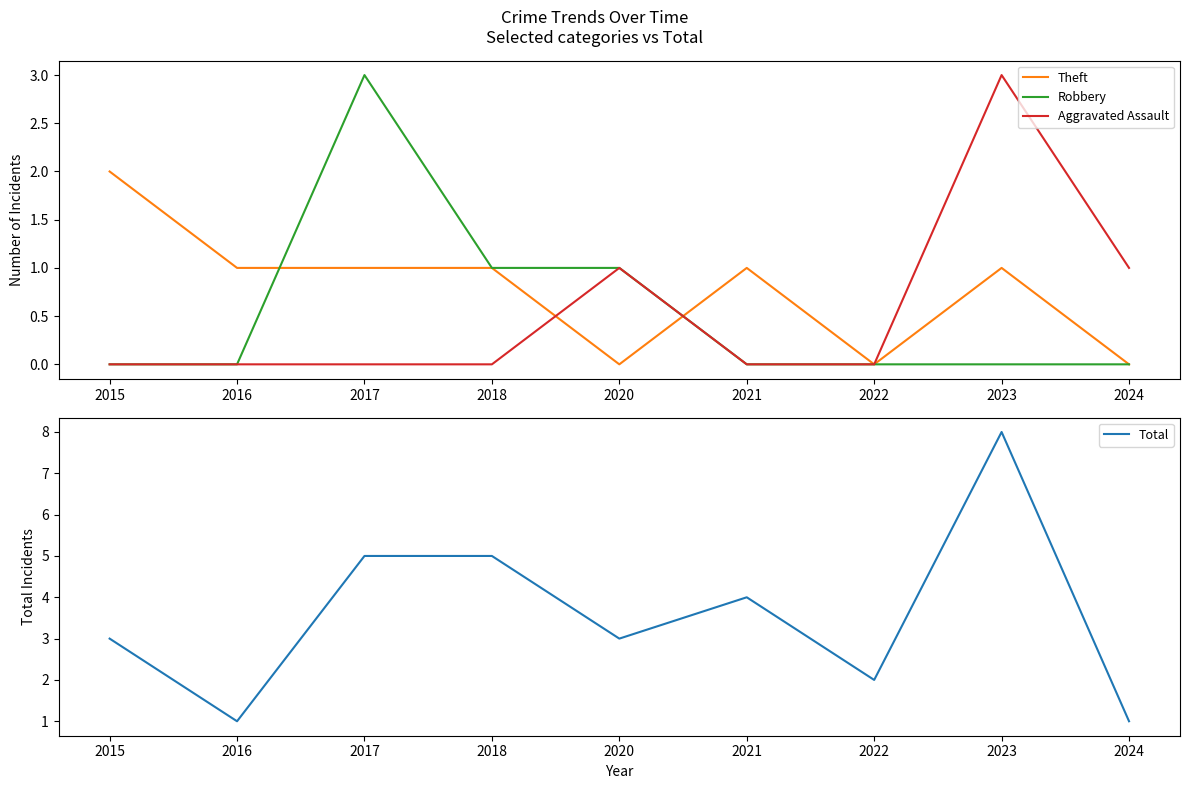

At how many categories does at least one series exceed 6?

1